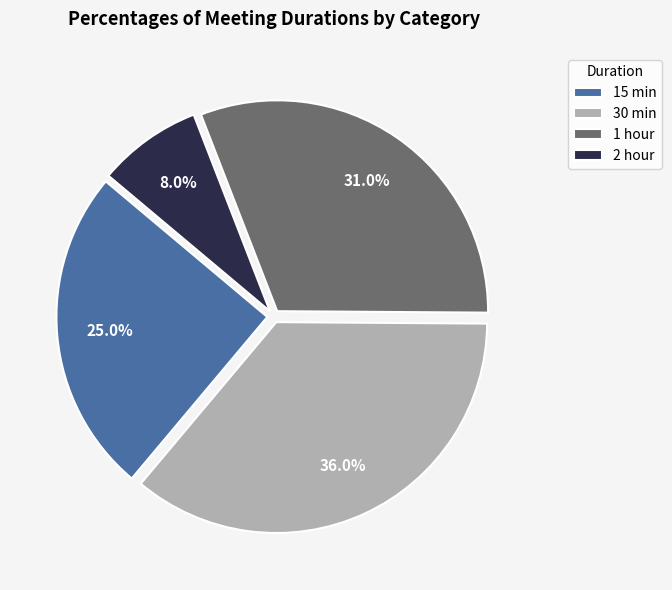

How many segments does this pie chart have?

4